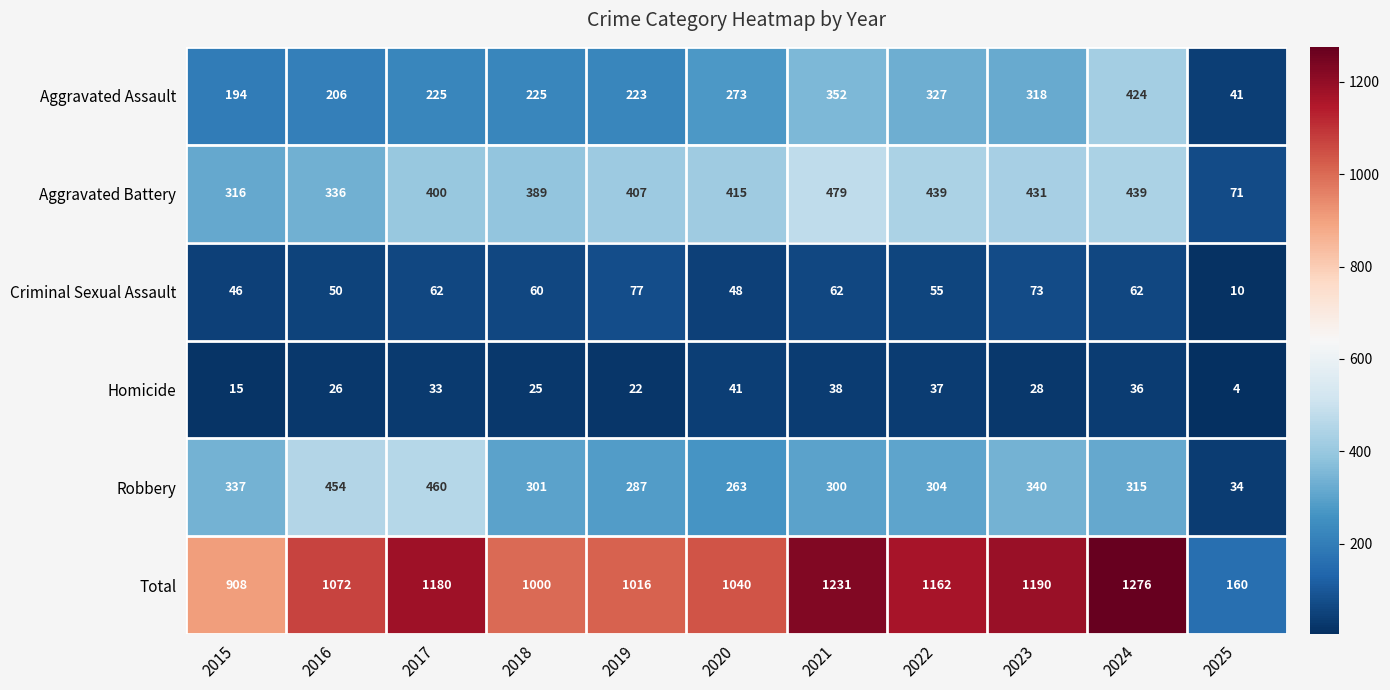

At which label does Robbery first exceed 304?

2015